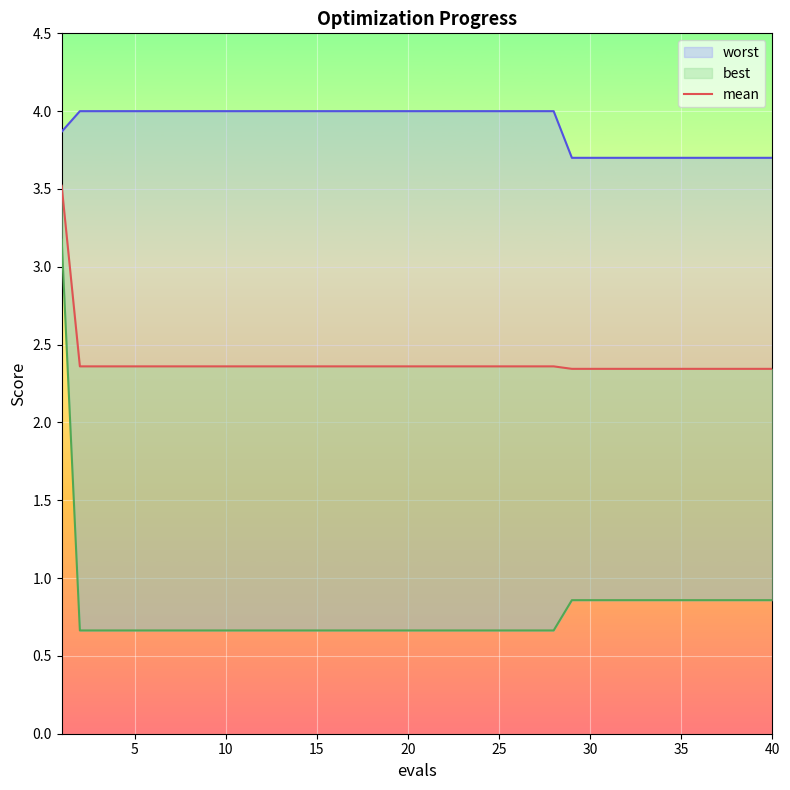

What is the difference between the second highest and minimum values in the worst series?

0.3